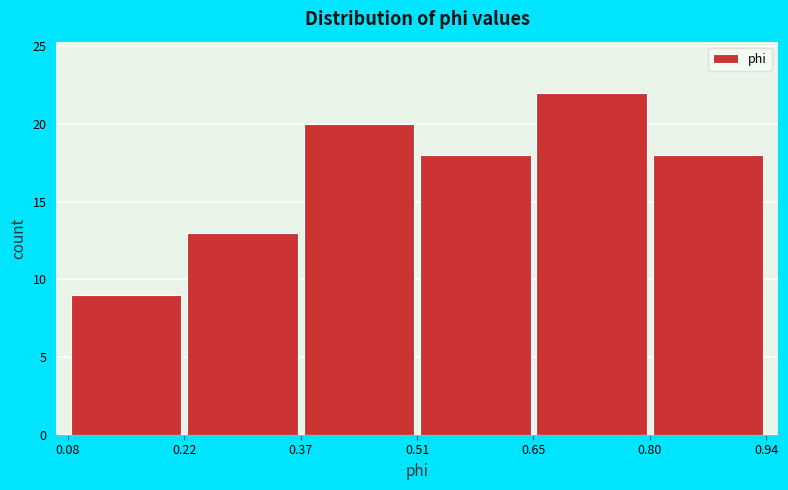

Which range on the x-axis has the tallest bar?

0.65 to 0.80